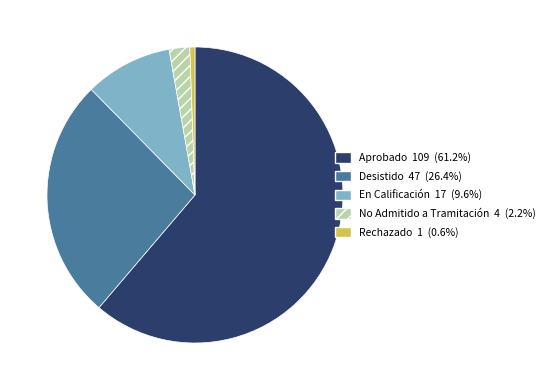

Rank the categories by value from highest to lowest.

Aprobado, Desistido, En Calificación, No Admitido a Tramitación, Rechazado